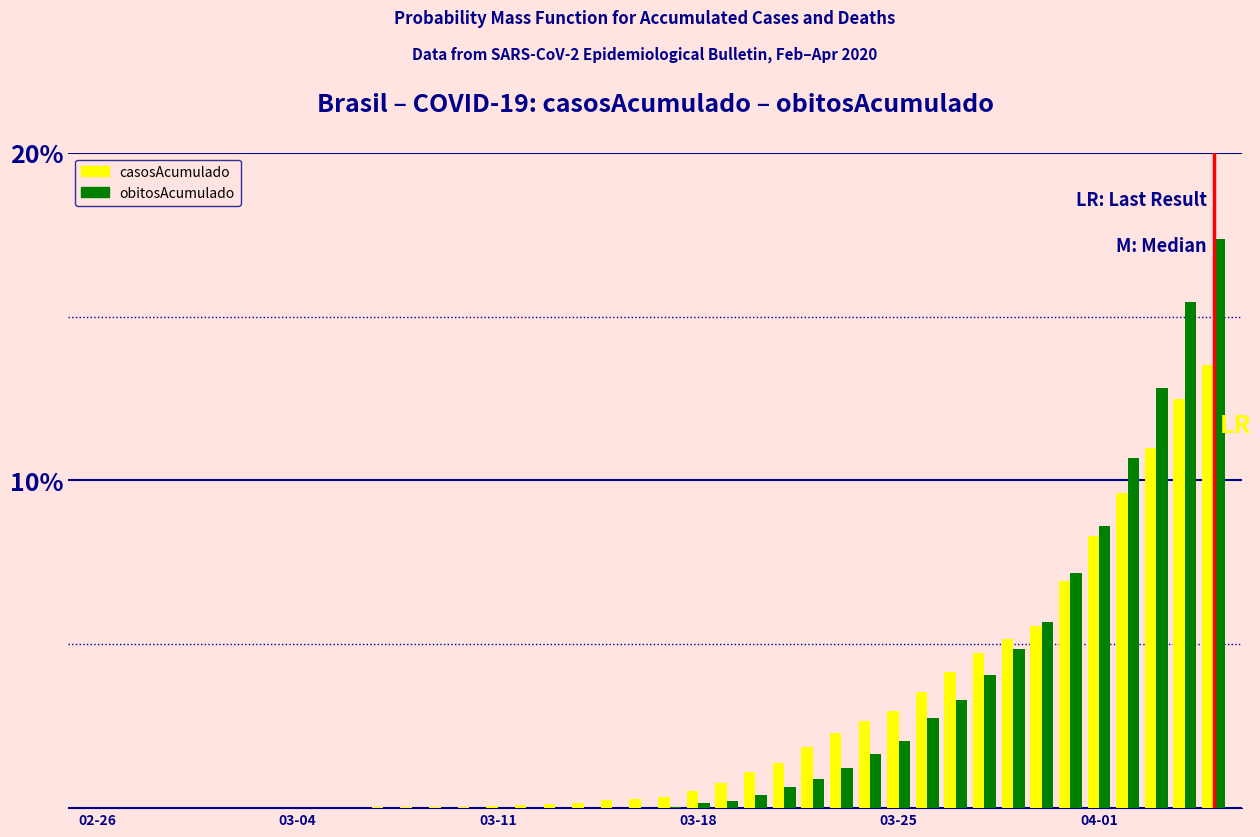

What is the sum of all casosAcumulado values?

100.0